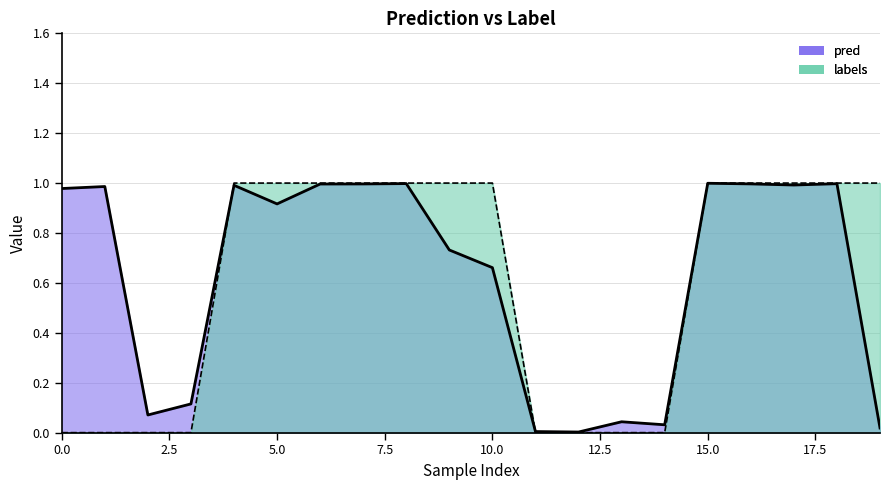

Is it true that labels equals 0.5 at 10.0?

False